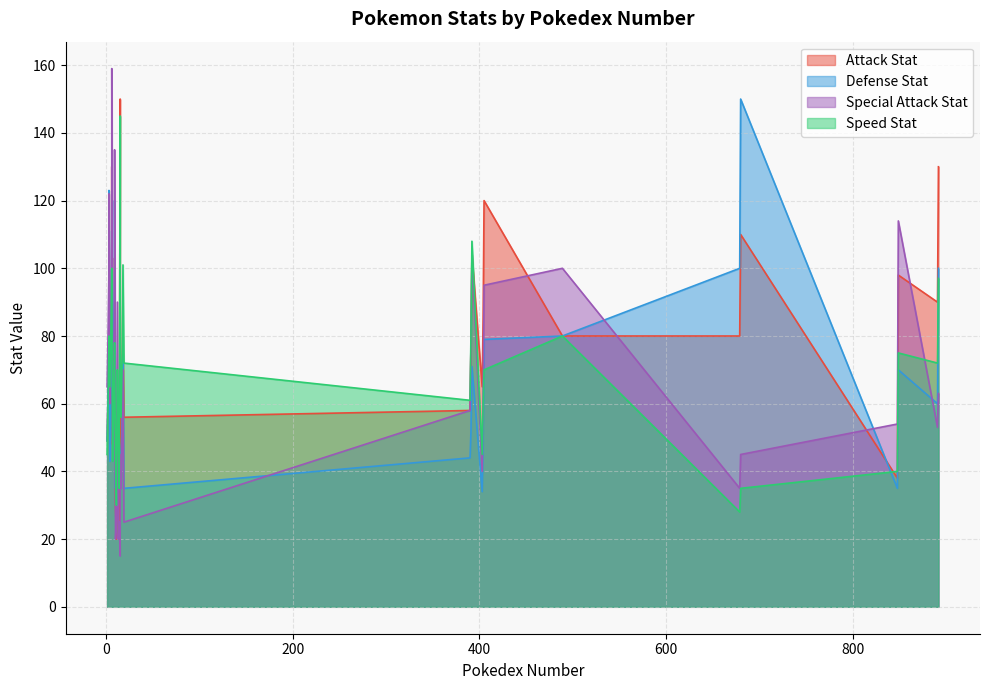

Is the value of Speed Stat at 7 greater than the value of Attack Stat at 12?

No